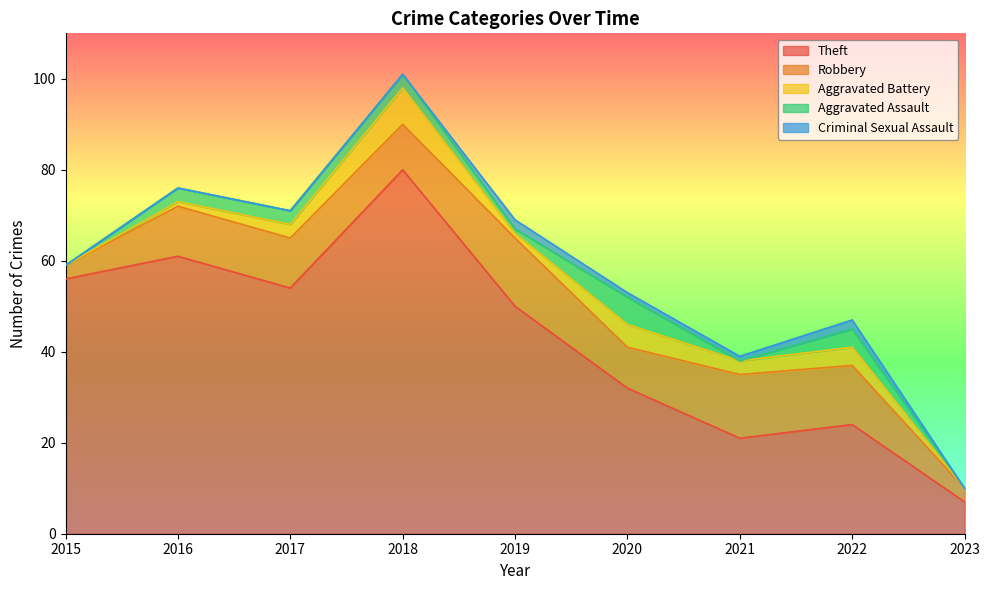

At 2019, list the series in order from smallest to largest.

Aggravated Battery, Aggravated Assault, Criminal Sexual Assault, Robbery, Theft